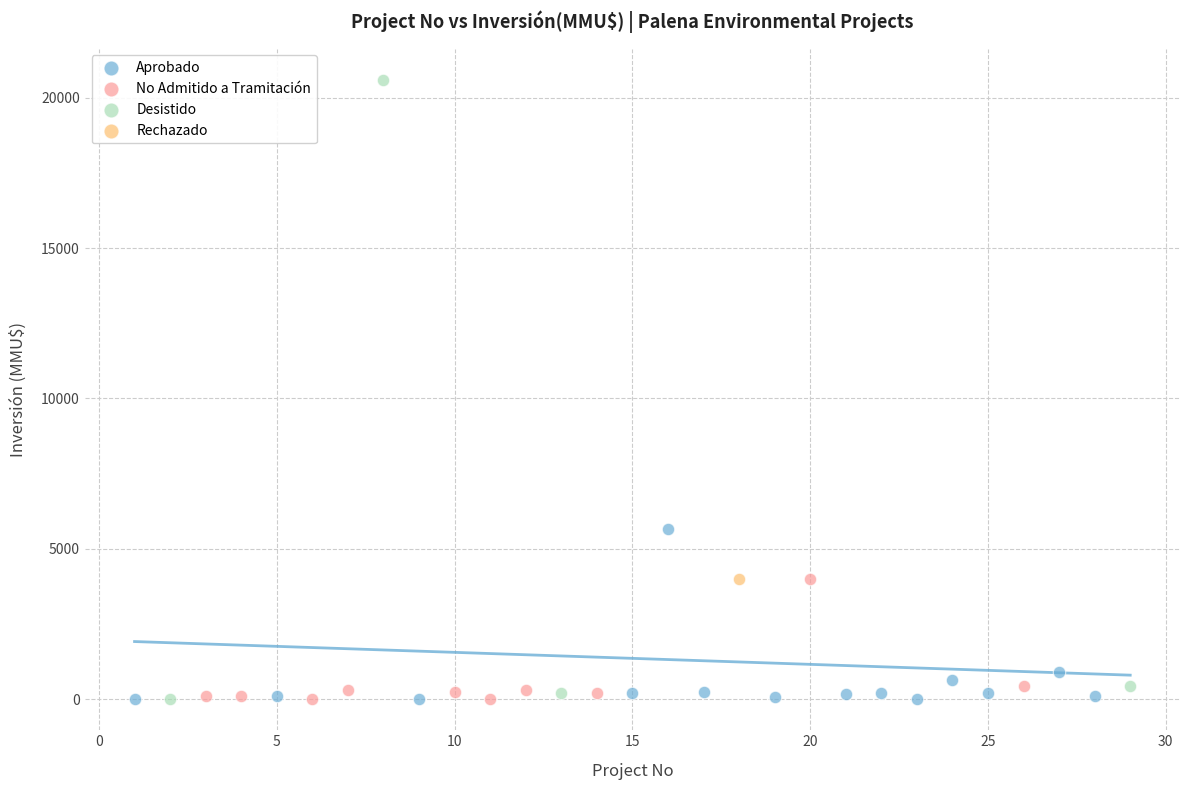

What are all the series names shown in the legend?

Aprobado, No Admitido a Tramitación, Desistido, Rechazado